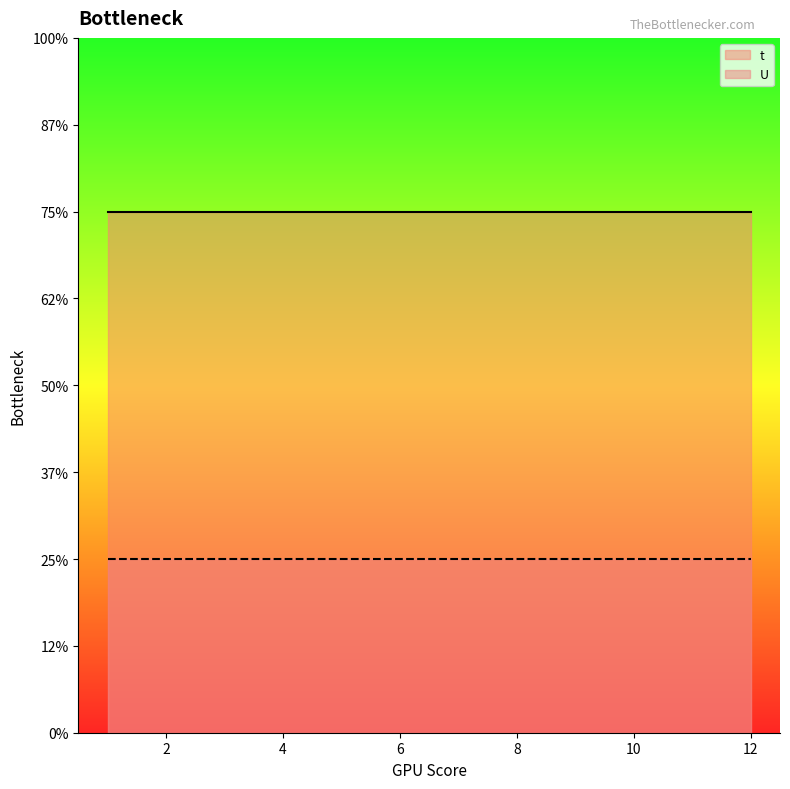

True or false: t and U cross at least once.

False